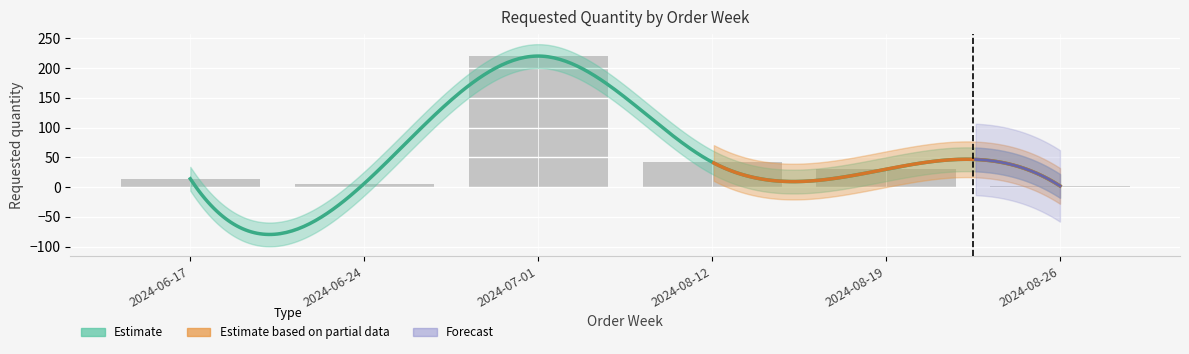

What is the greatest value displayed?

220